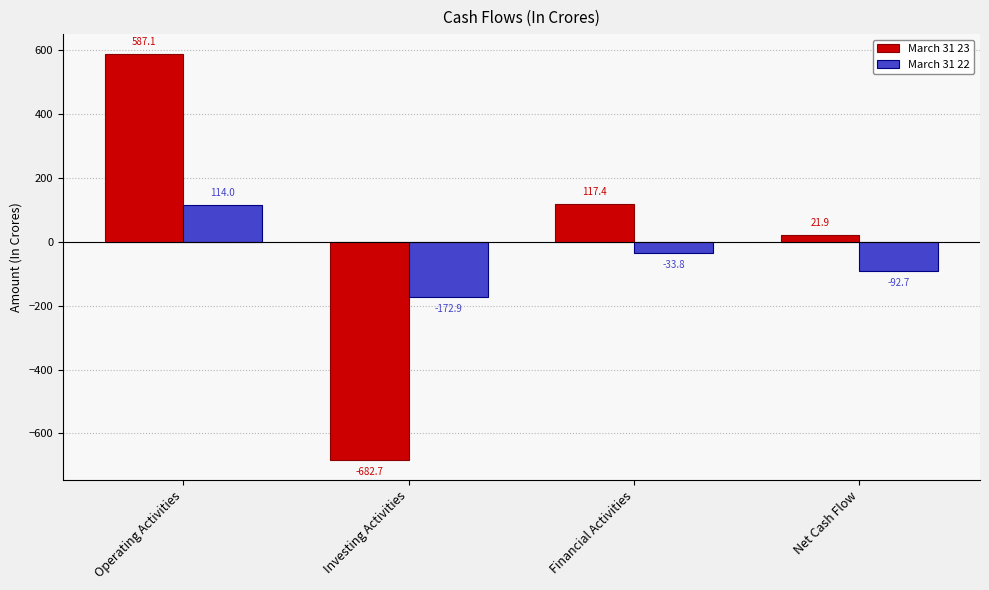

Is it true that March 31 22 equals -92.7 at Net Cash Flow?

True